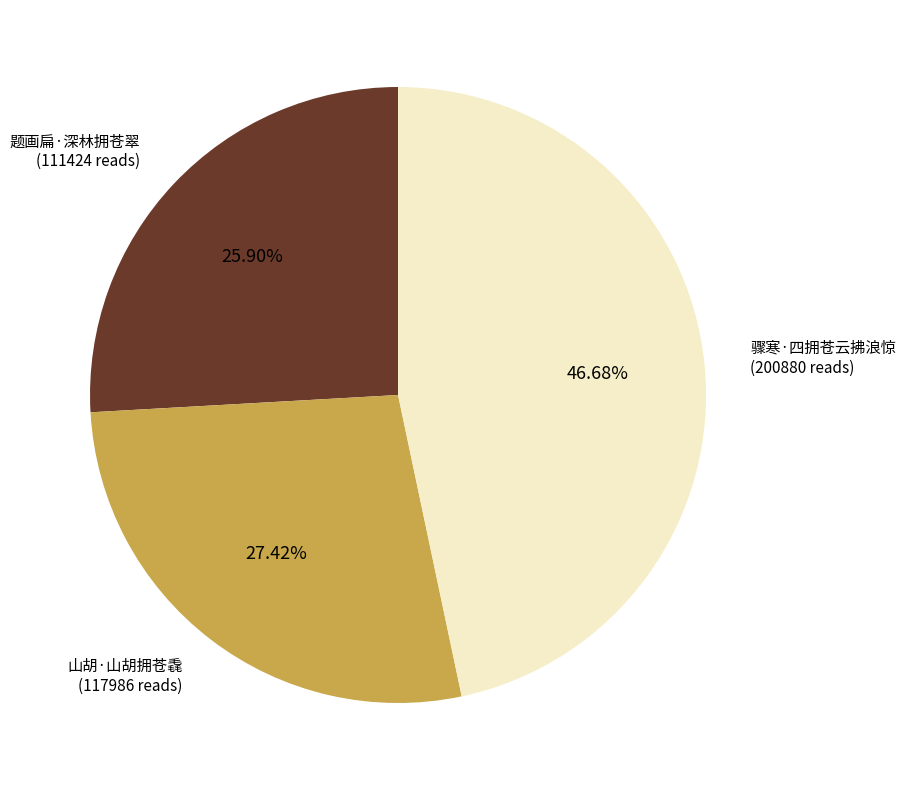

How many slices are in this pie chart?

3